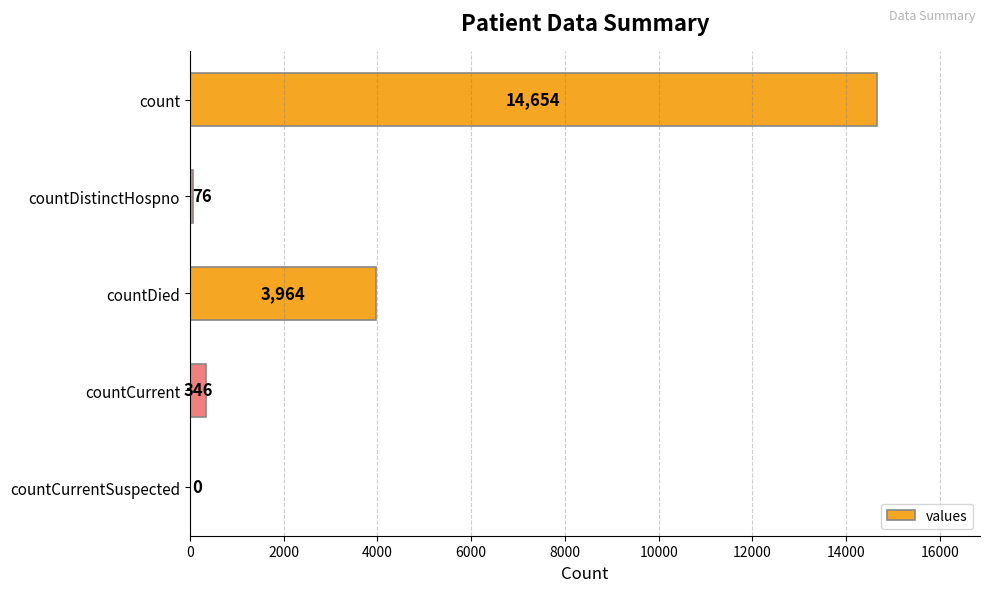

What is the sum of the values at count and countDistinctHospno?

14730